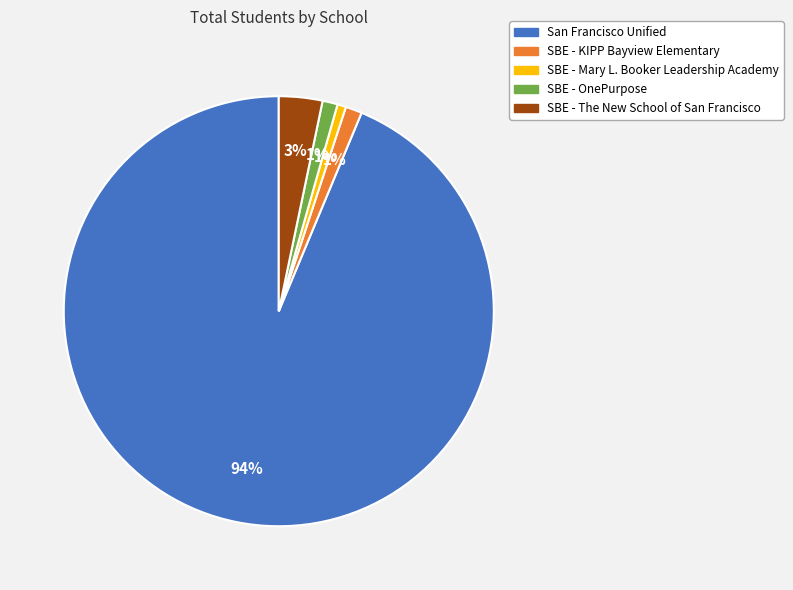

Between San Francisco Unified and SBE - KIPP Bayview Elementary, which is larger?

San Francisco Unified